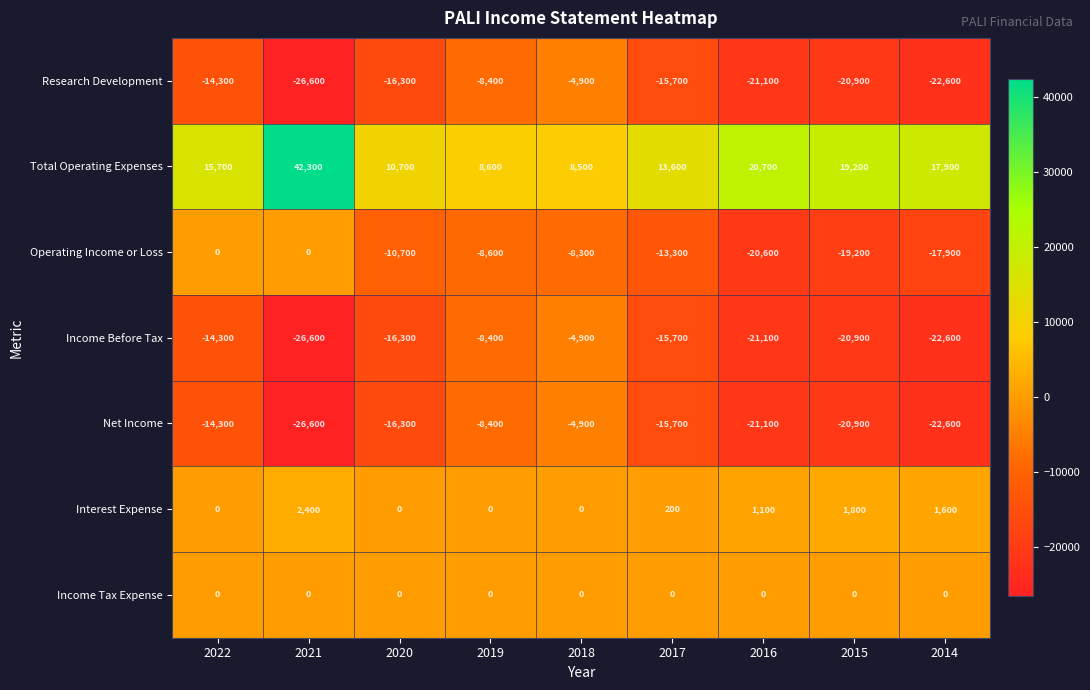

Count the number of categories in the chart.

9